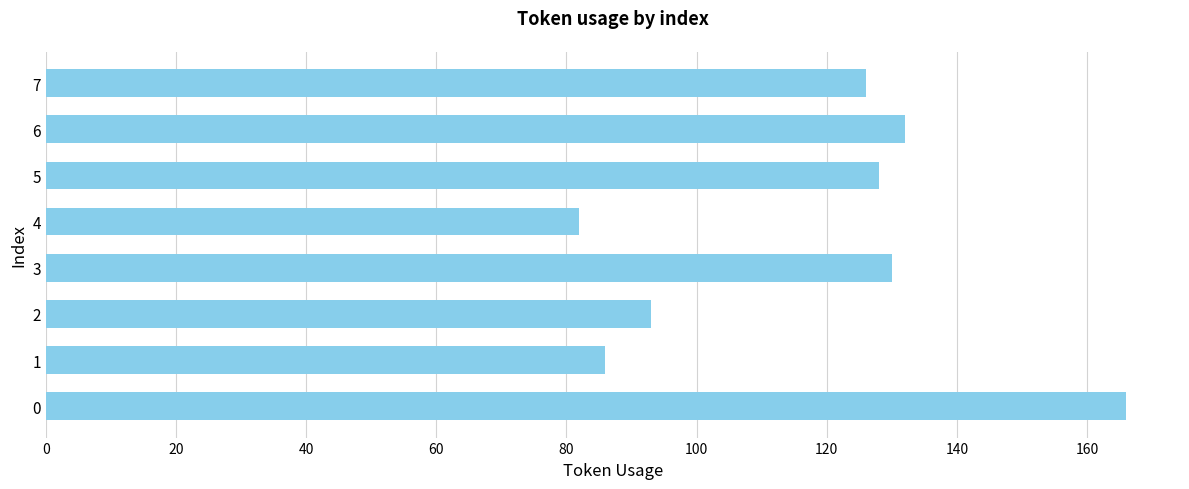

The value at 0 is 293. True or false?

False